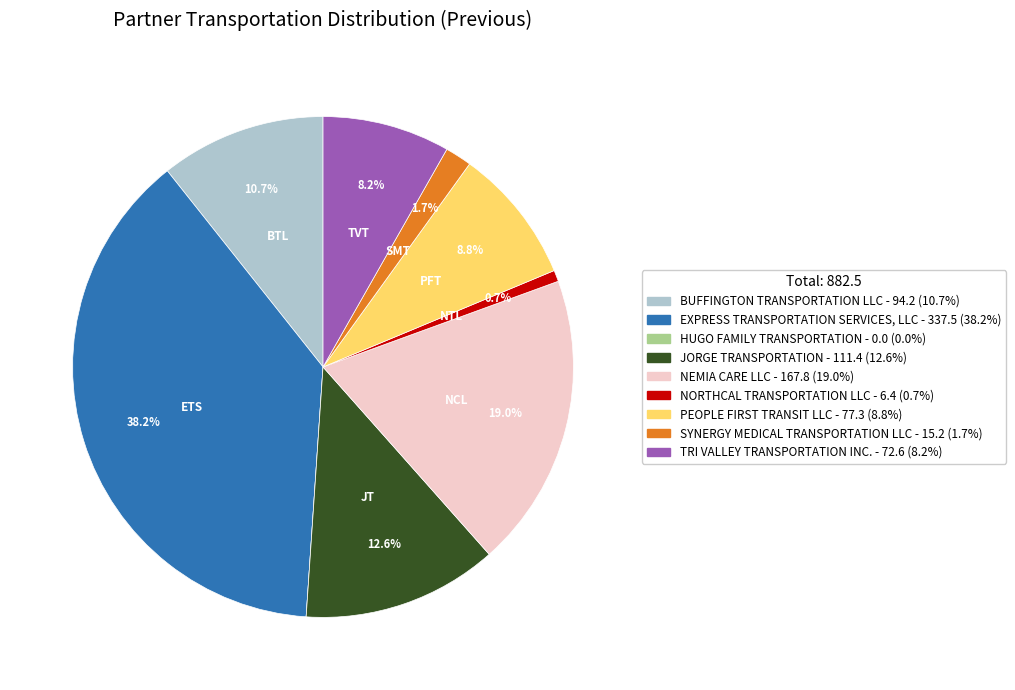

To the nearest percent, what is the difference between the largest and smallest slice percentages?

38%